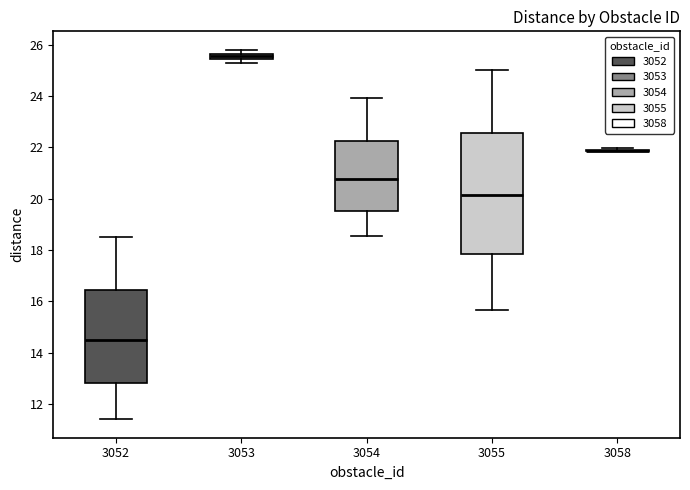

Where does the upper whisker of the box at x = 3052 end on the y-axis? The values are not printed on the chart, so give them approximately, as read against the axis.

18.4